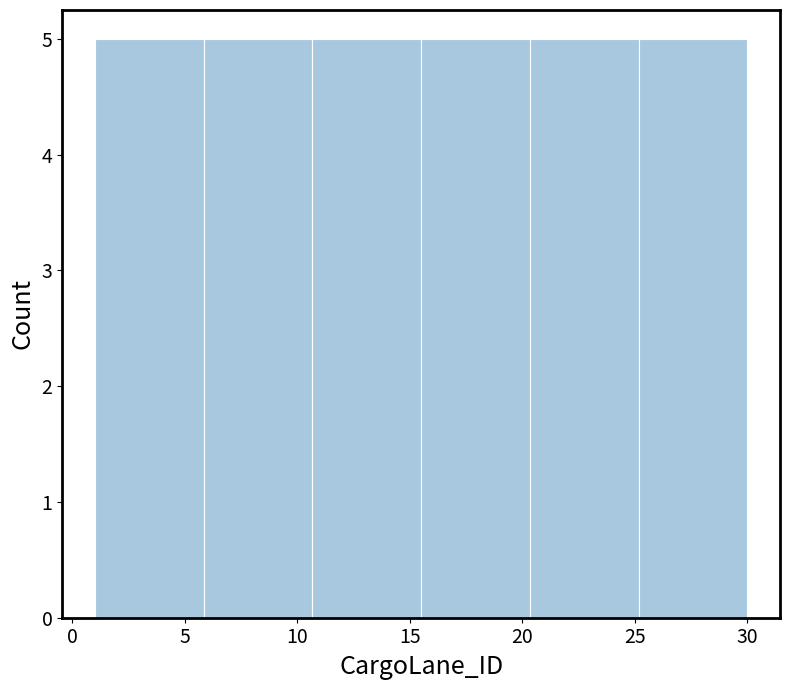

Reading left to right, list every bar in this chart as the range it spans on the x-axis followed by its height. Neither the bar edges nor the heights are printed on the chart, so give them approximately, as read against the axes.

1.0 to 6.0: 5
6.0 to 10.5: 5
10.5 to 15.5: 5
15.5 to 20.5: 5
20.5 to 25.0: 5
25.0 to 30.0: 5